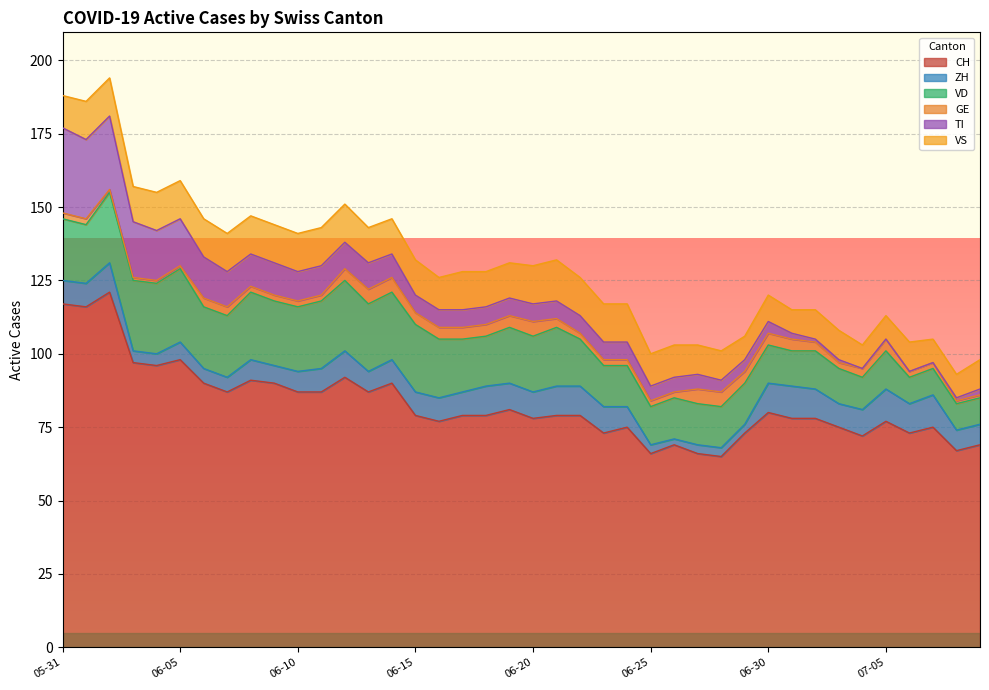

Where is CH nearest to the value 93?

2020-06-12